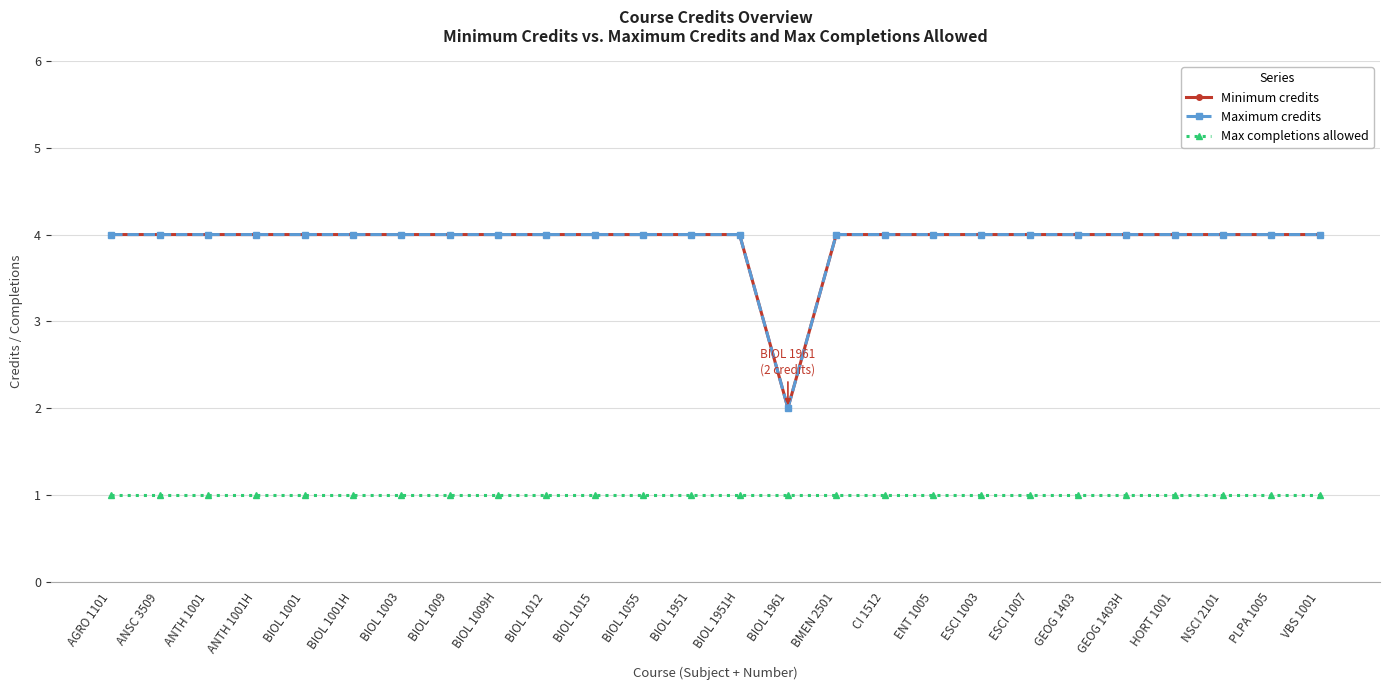

Reading left to right, extract all data points from this chart.

Minimum credits: 4	4	4	4	4	4	4	4	4	4	4	4	4	4	2	4	4	4	4	4	4	4	4	4	4	4
Maximum credits: 4	4	4	4	4	4	4	4	4	4	4	4	4	4	2	4	4	4	4	4	4	4	4	4	4	4
Max completions allowed: 1	1	1	1	1	1	1	1	1	1	1	1	1	1	1	1	1	1	1	1	1	1	1	1	1	1